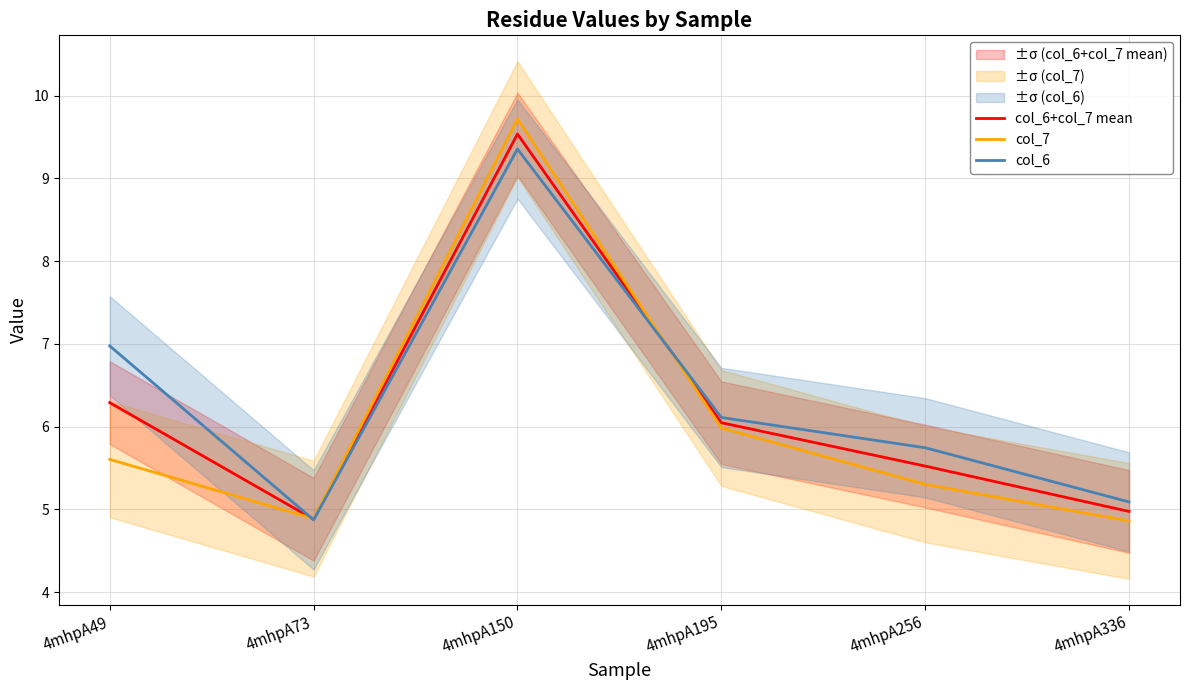

Which series ends up on top after the final intersection of col_6 and col_7?

col_6